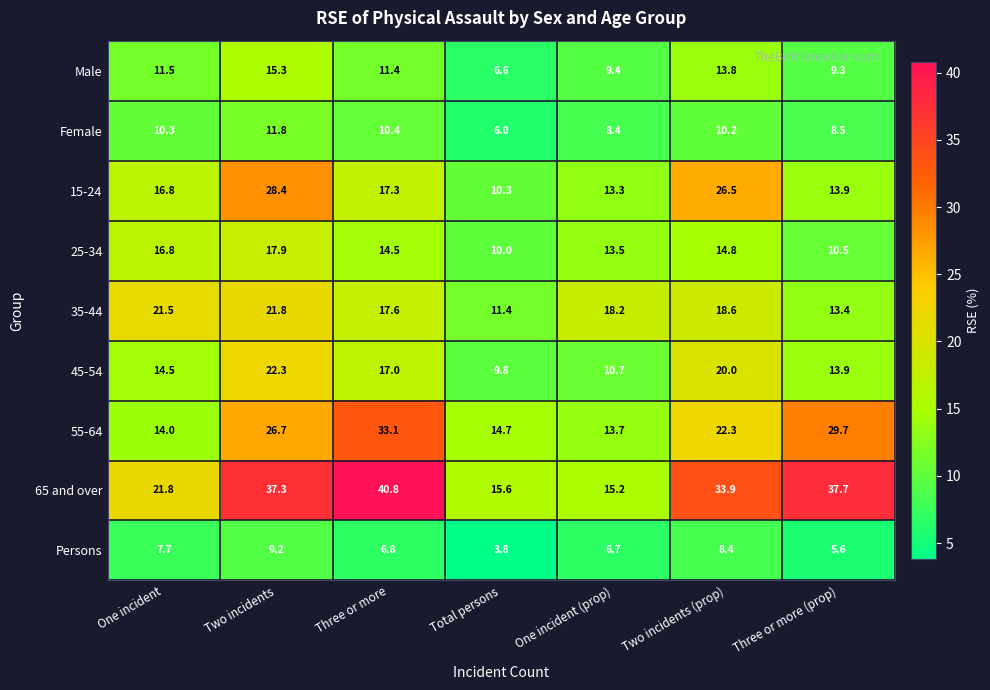

What is the greatest value displayed?

40.8